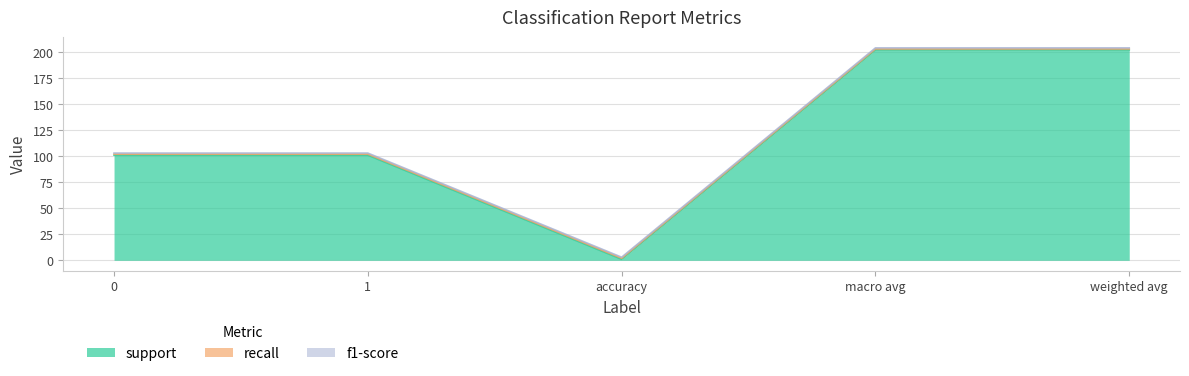

Which series has the largest total across all categories?

support